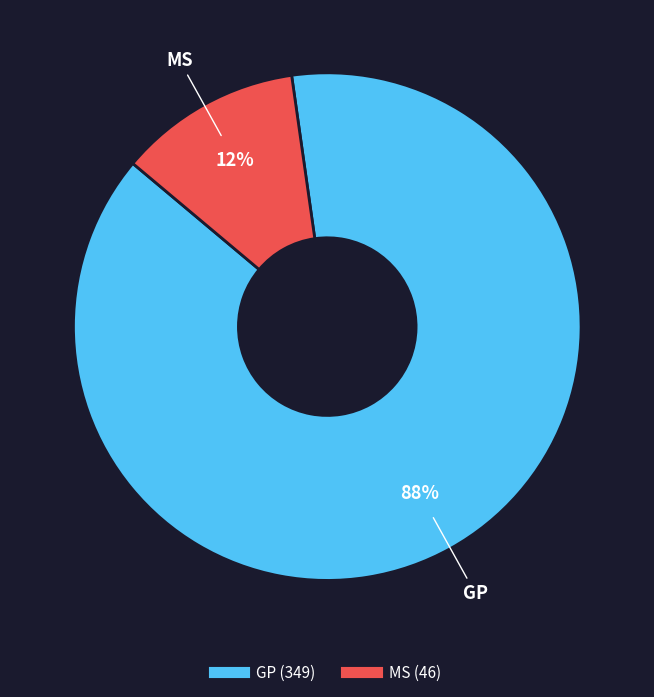

To the nearest percent, what is the average slice percentage?

50%